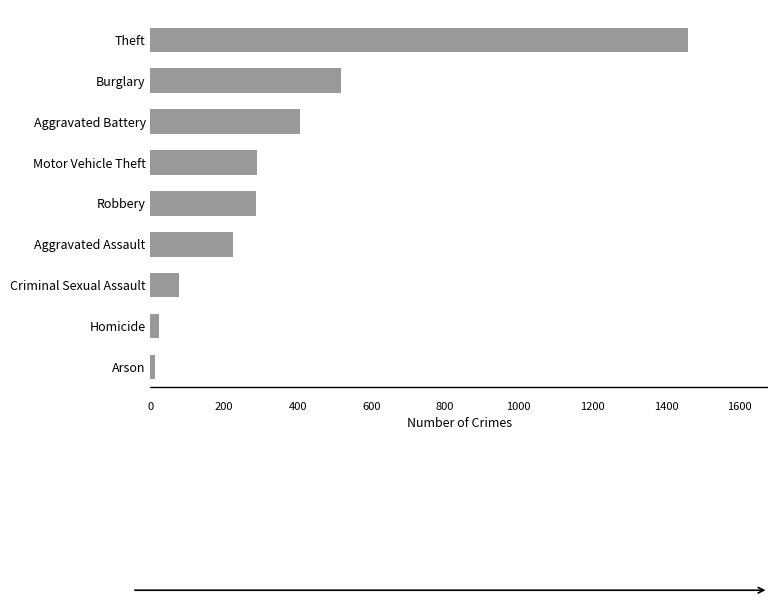

The chart shows a value of 287 at Robbery. True or false?

True